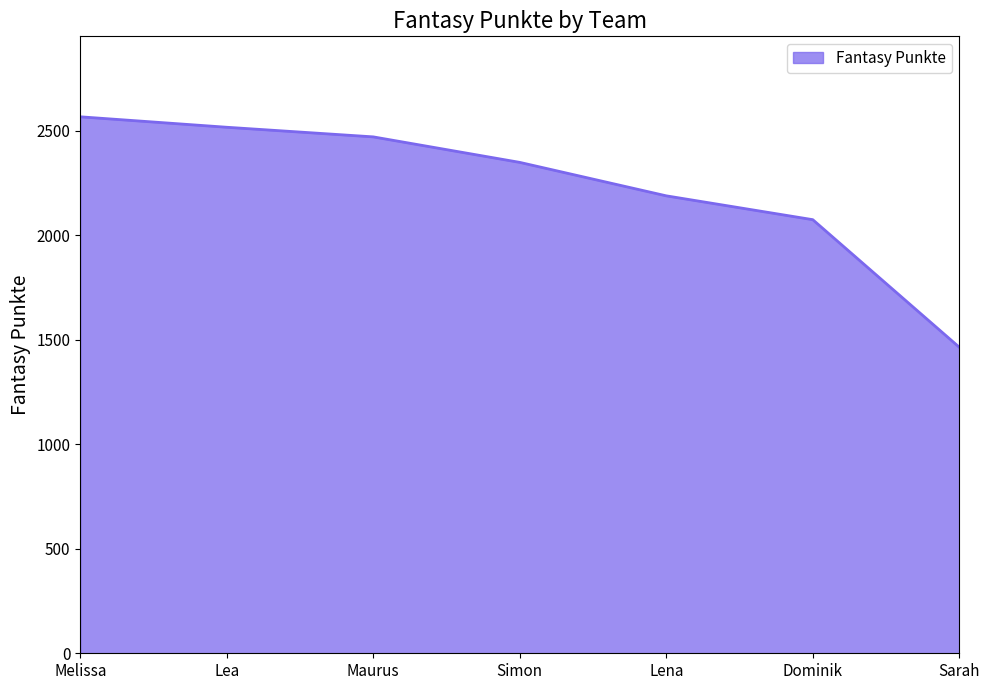

Reading left to right, list all the values displayed in this chart.

Melissa=2566	Lea=2516	Maurus=2470	Simon=2348	Lena=2188	Dominik=2074	Sarah=1464